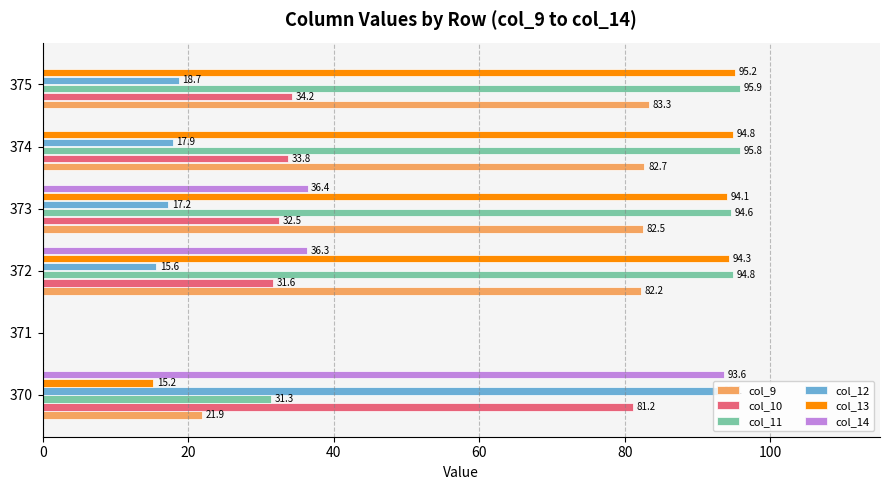

True or false: col_9 has a value of 82.5 at 373.

True